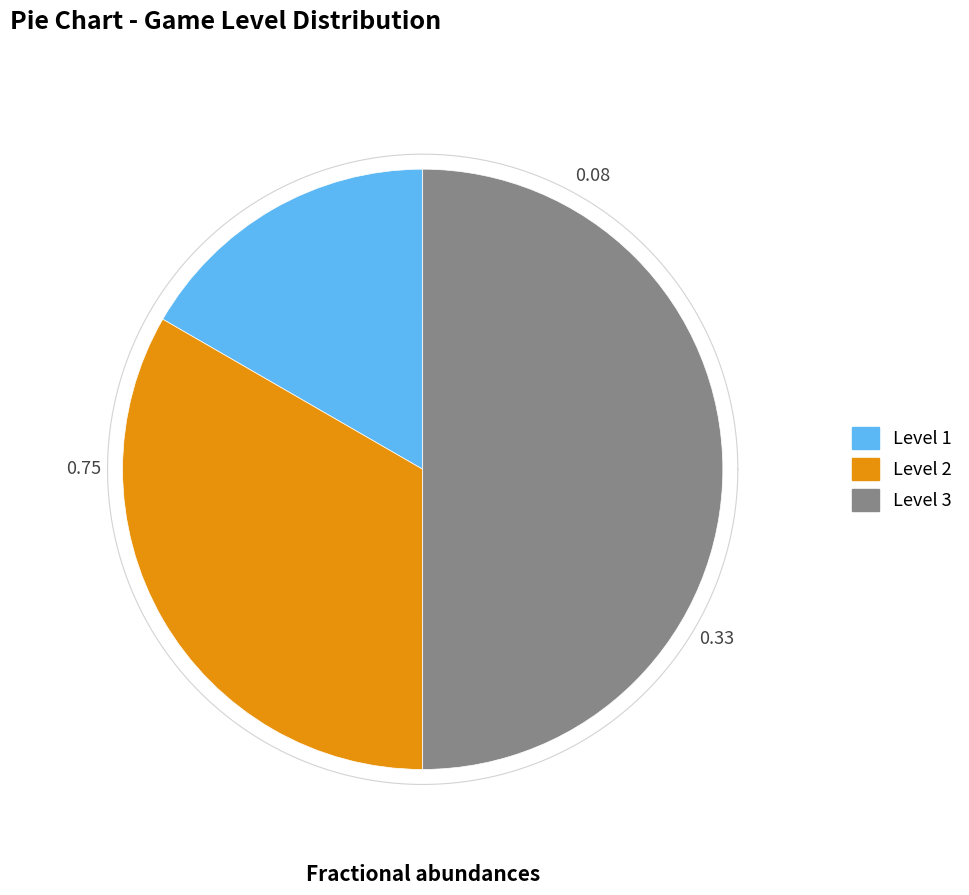

Is it true that 2 is 33% of the pie?

True